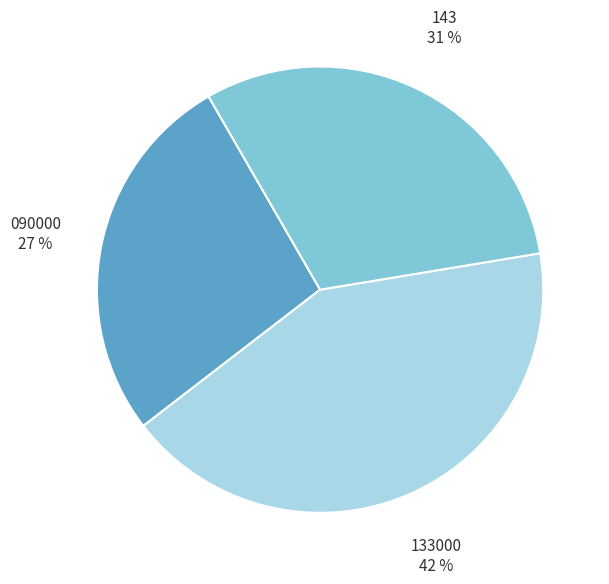

Is there any slice that represents more than half of the pie?

No